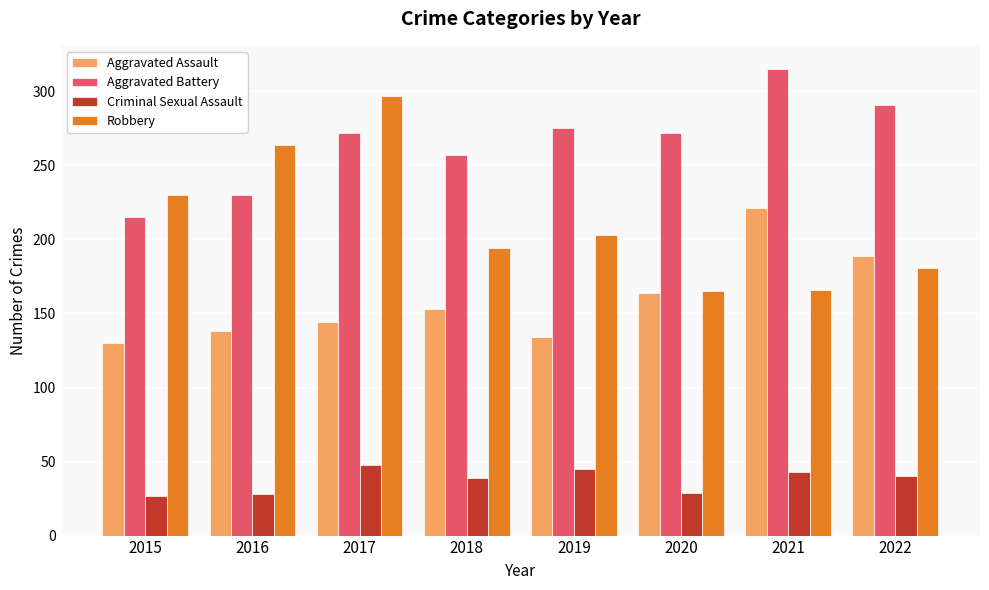

Which series has the largest range (max minus min)?

Robbery